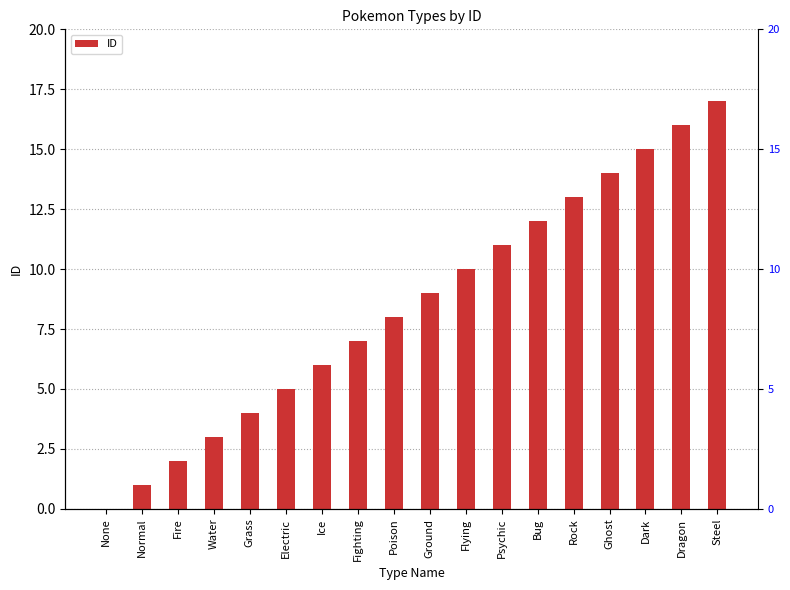

What is the difference between the maximum and minimum values?

17